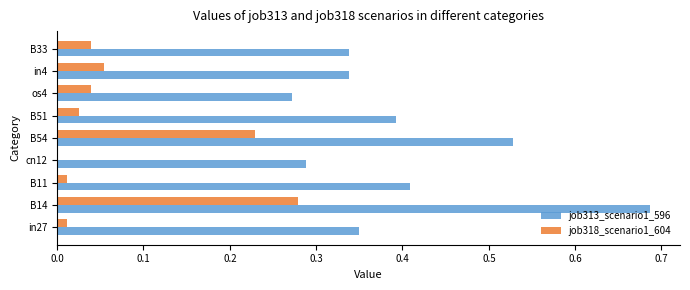

What is the sum of the job313_scenario1_596 values at cn12 and B33?

0.6